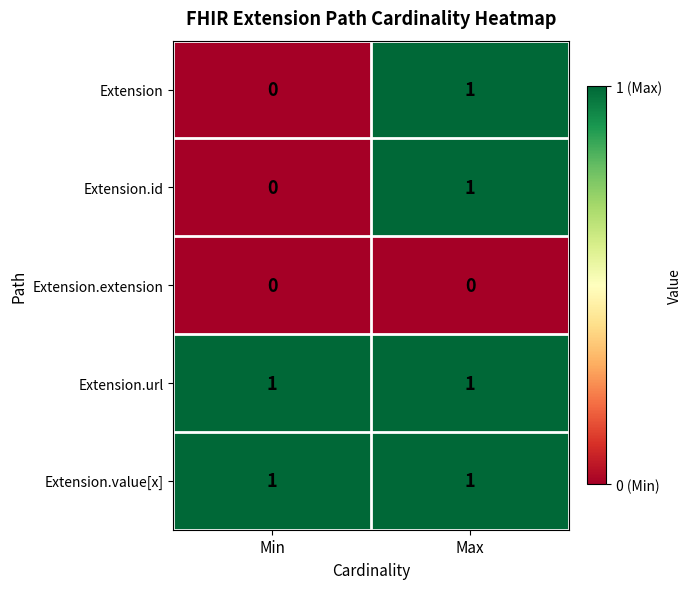

The Extension series shows 0 at Min. True or false?

True